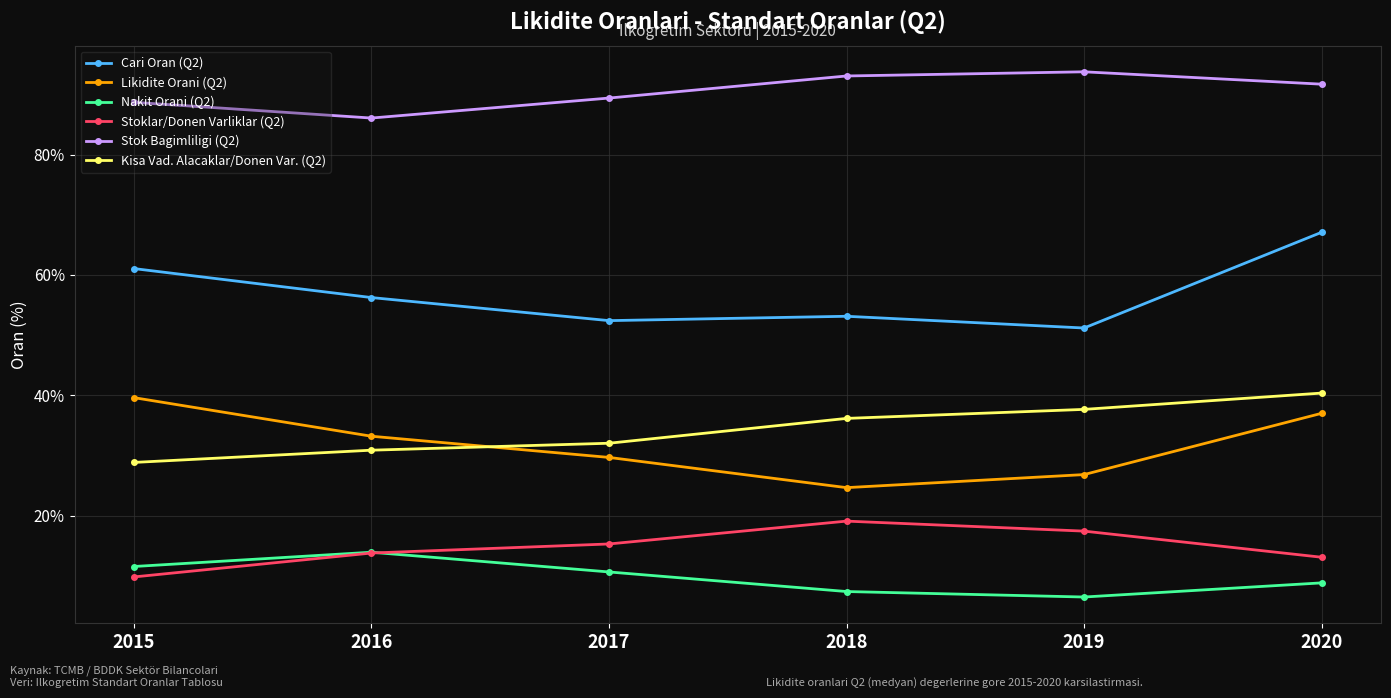

True or false: Likidite Orani (Q2) and Stoklar/Donen Varliklar (Q2) intersect in this chart.

False